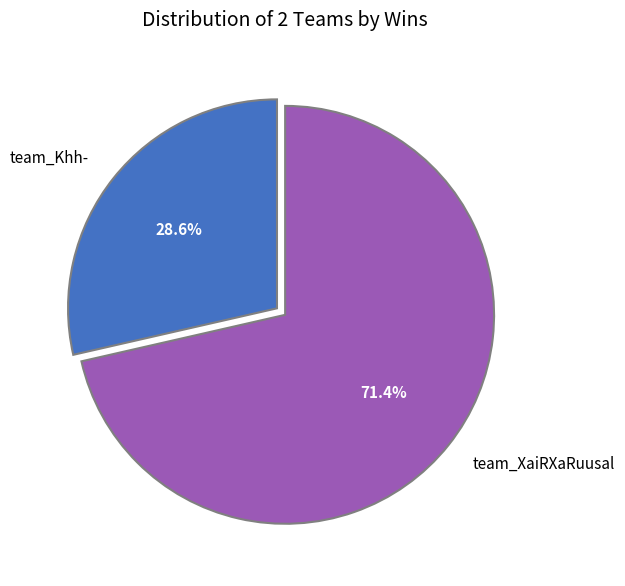

Which has a higher value, team_XaiRXaRuusal or team_Khh-?

team_XaiRXaRuusal